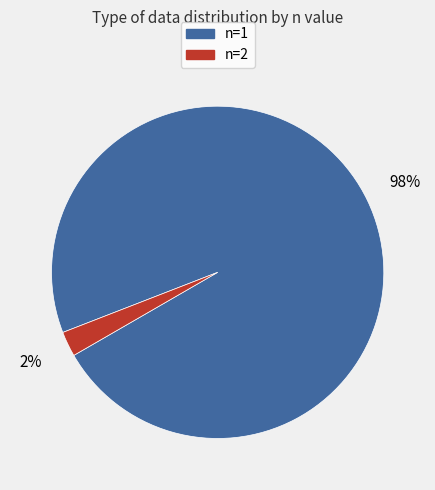

Is it true that n=1 is 92% of the pie?

False